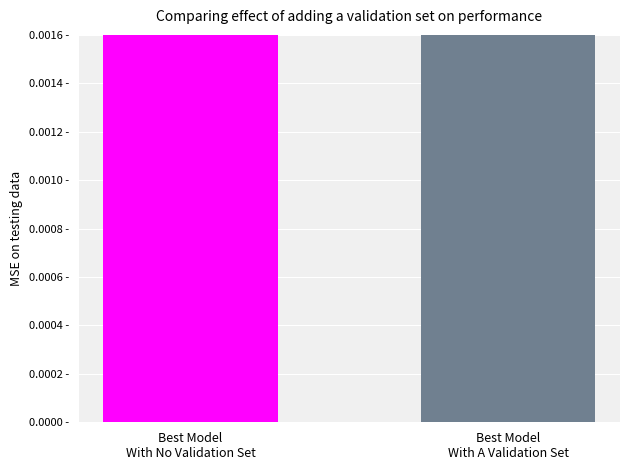

What is the sum of all values?

0.9